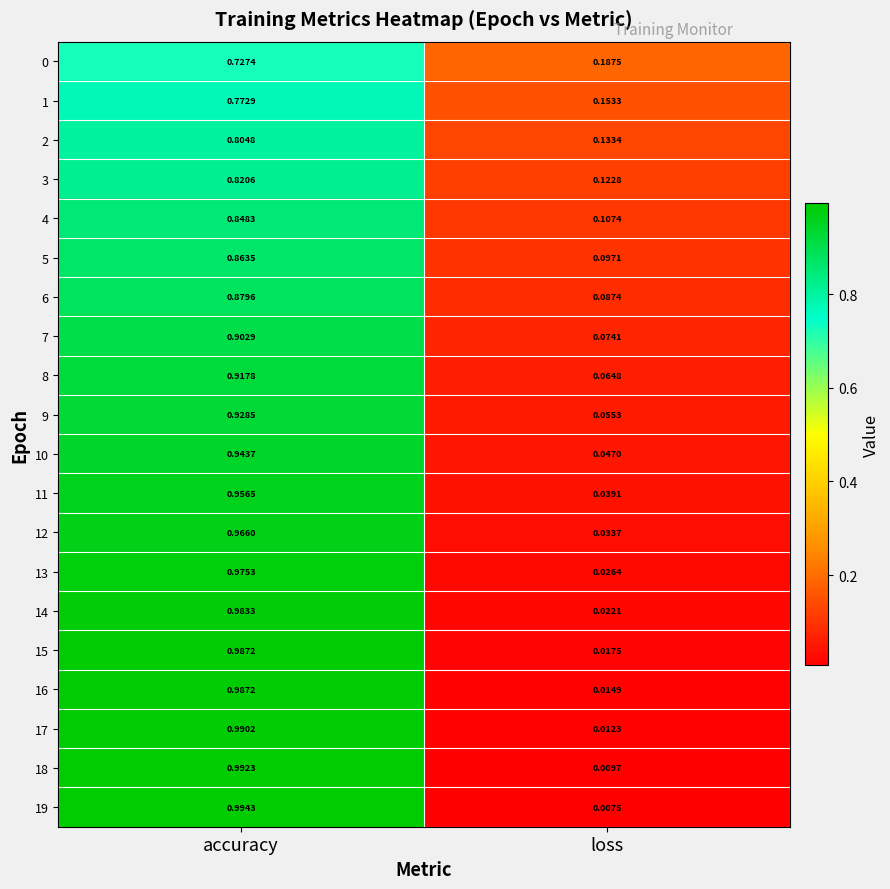

How many data points does each series have?

2